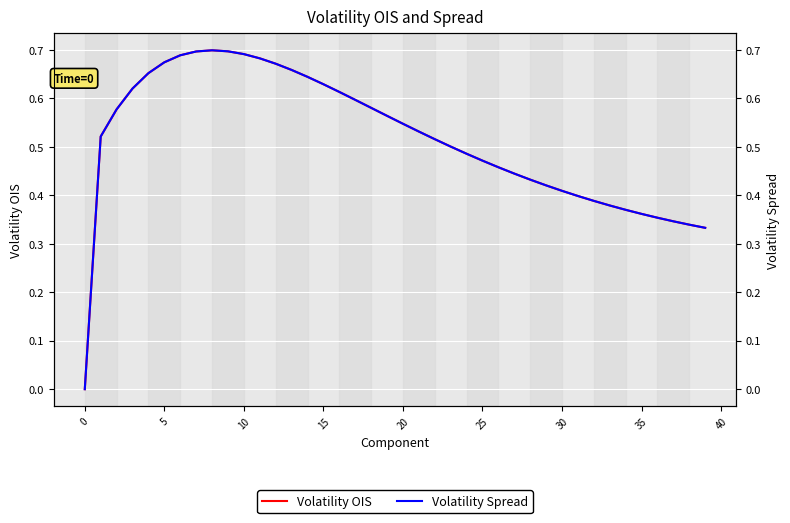

True or false: Volatility Spread and Volatility OIS intersect in this chart.

False